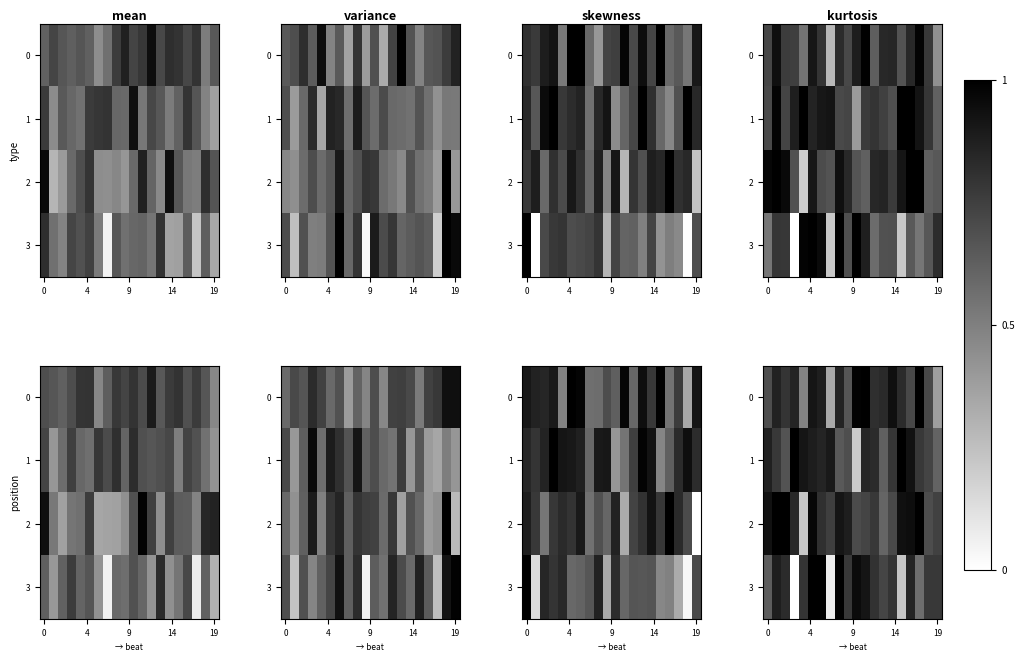

Between 18 and 5, which is larger?

18